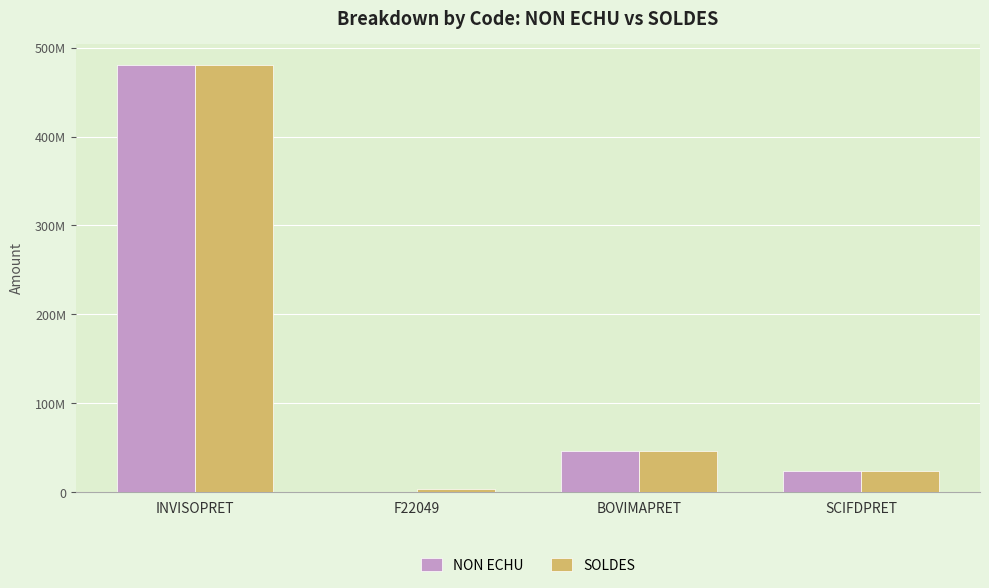

At which label does NON ECHU first exceed 46875000?

INVISOPRET